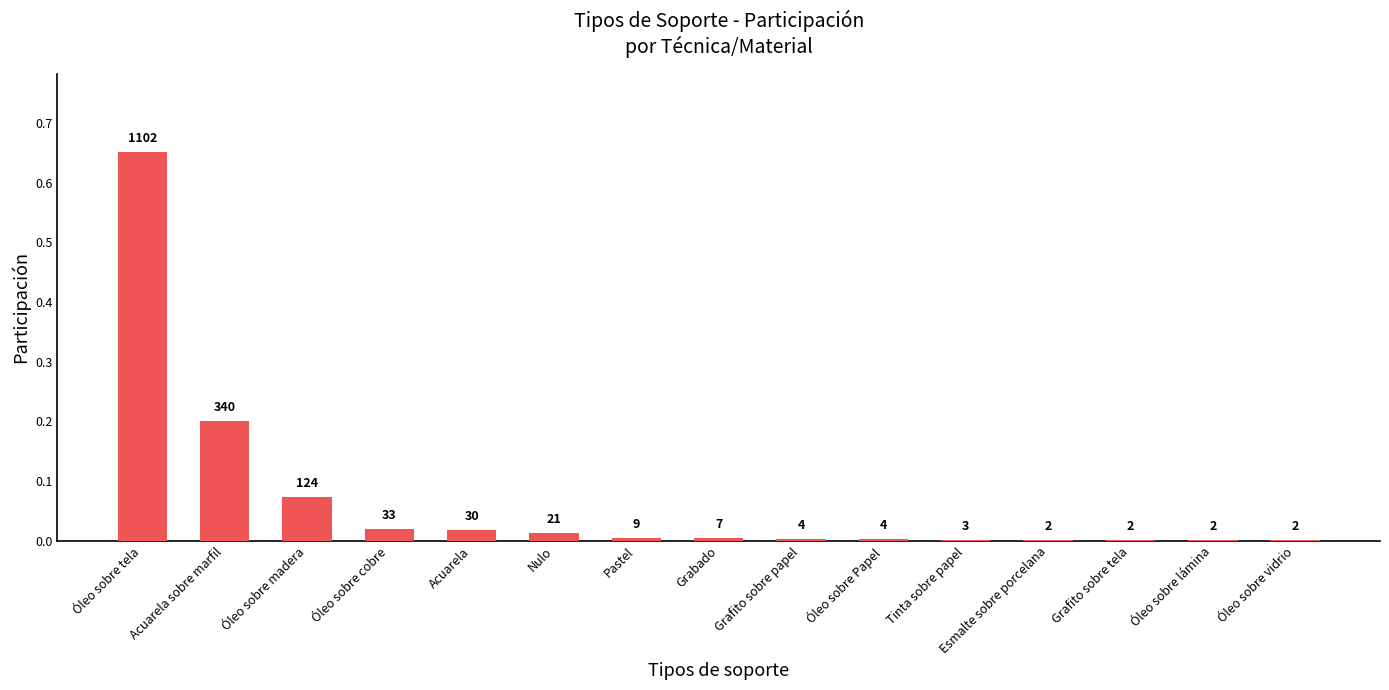

Are the bars horizontal?

No